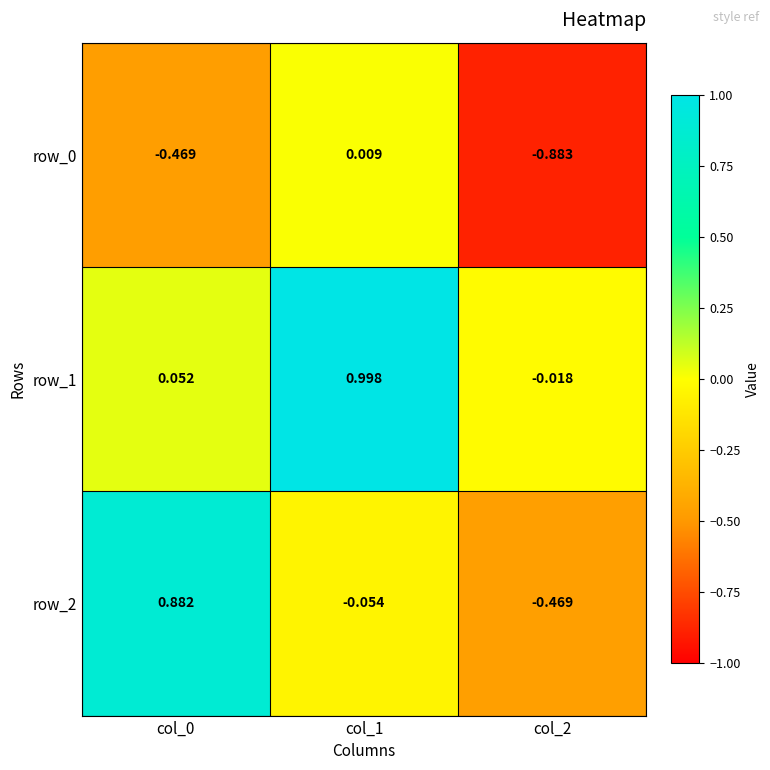

At which label does row_1 reach its minimum?

col_2